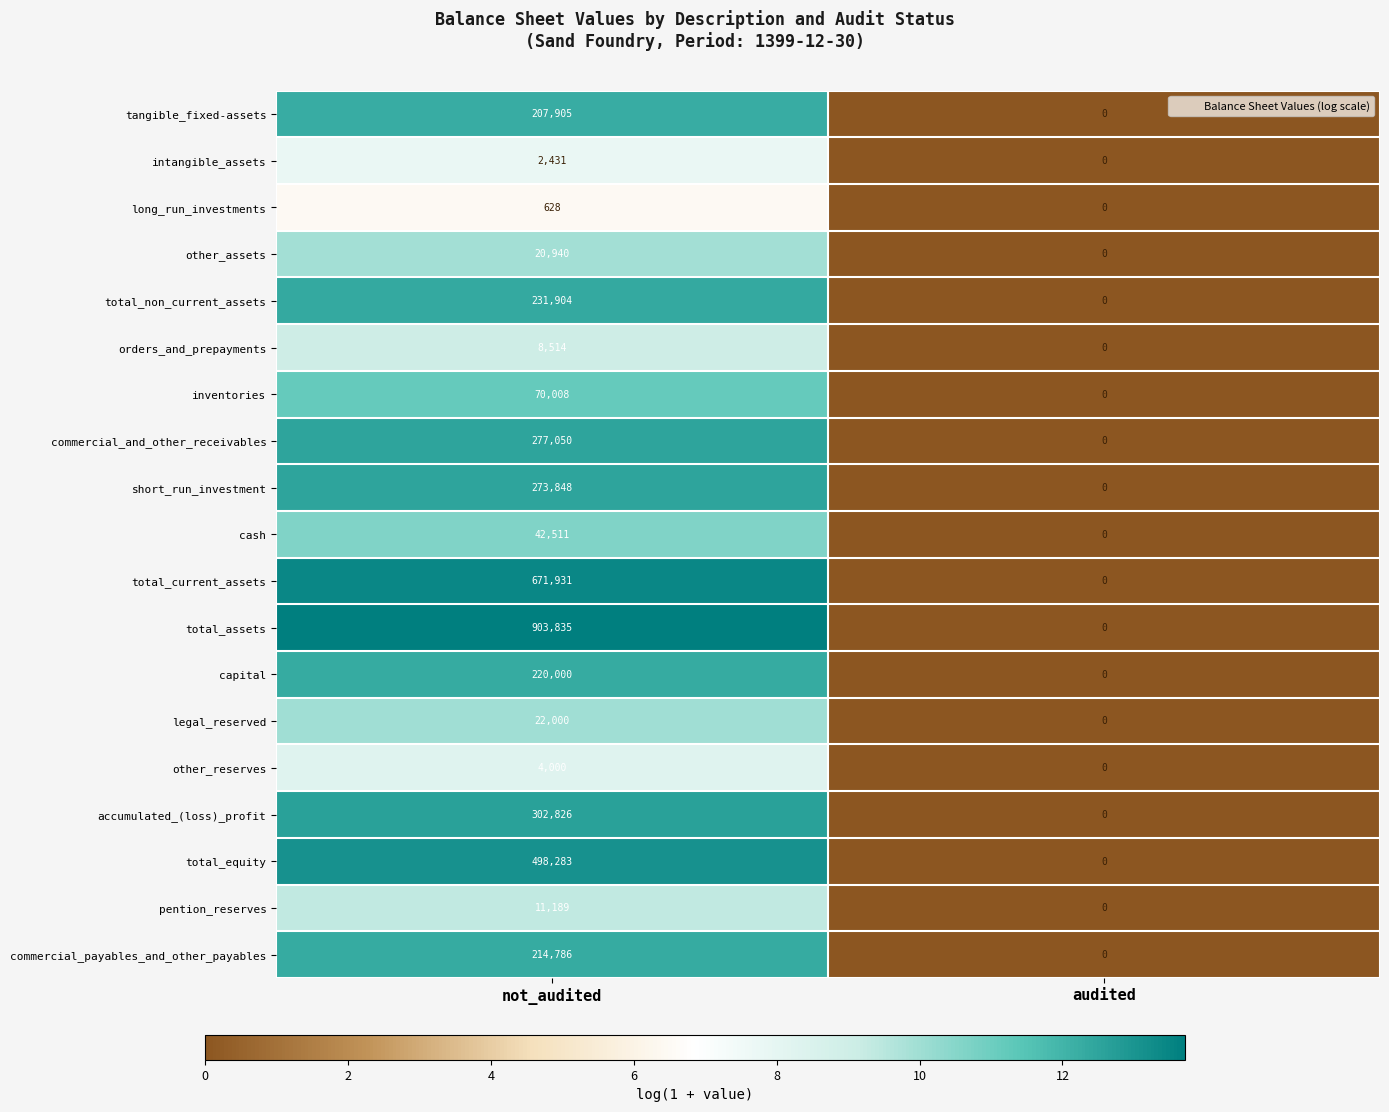

Rank the series by their maximum value, from lowest to highest.

long_run_investments, intangible_assets, other_reserves, orders_and_prepayments, pention_reserves, other_assets, legal_reserved, cash, inventories, tangible_fixed-assets, commercial_payables_and_other_payables, capital, total_non_current_assets, short_run_investment, commercial_and_other_receivables, accumulated_(loss)_profit, total_equity, total_current_assets, total_assets